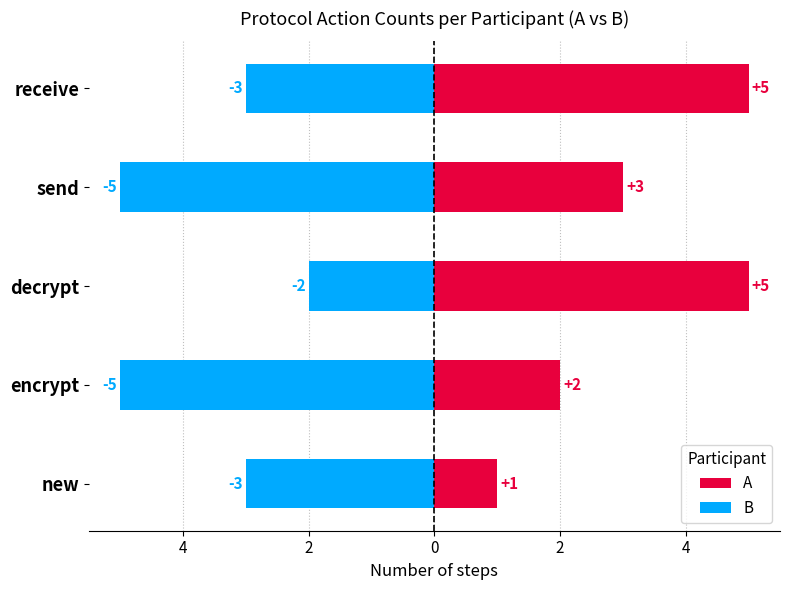

At how many categories does at least one series exceed 3?

2